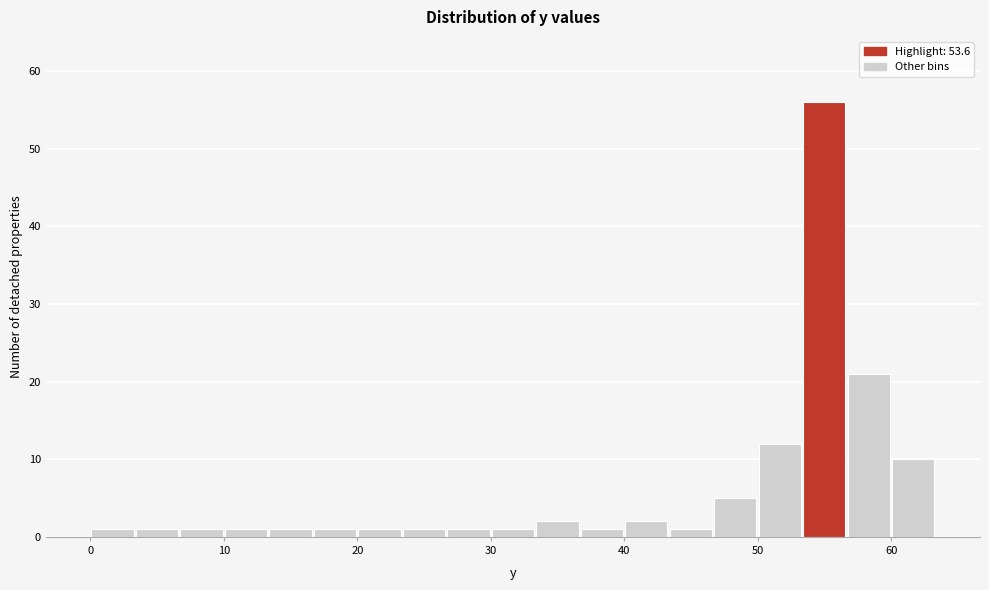

Around what value on the x-axis is the tallest bar? Give the approximate position of its centre, as read against the axis.

55